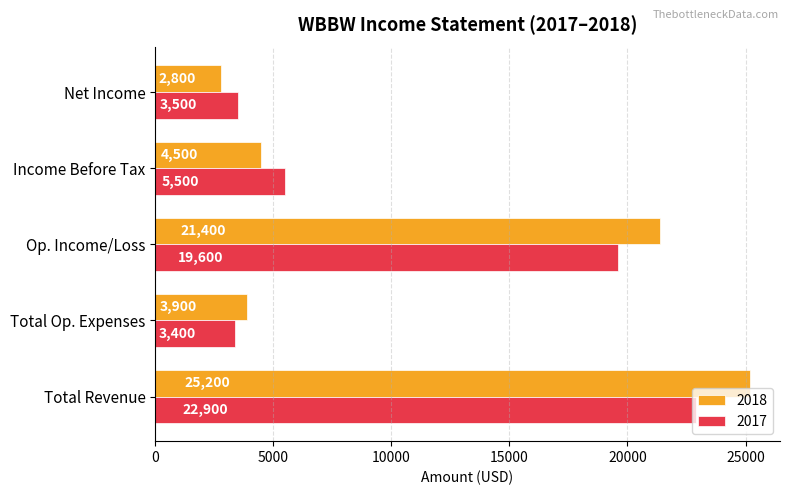

Which label corresponds to the smallest value in the chart?

Net Income